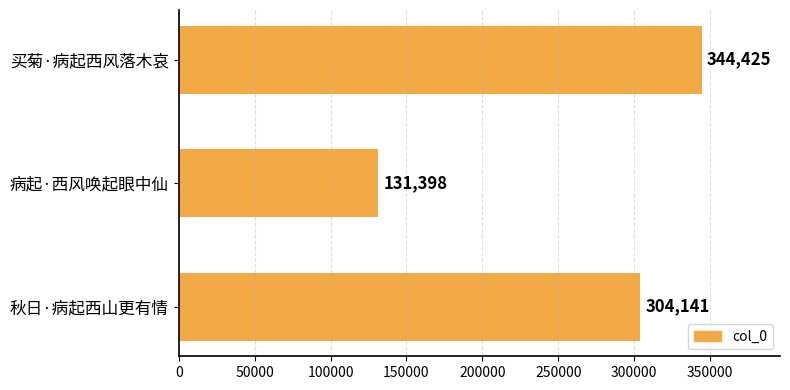

Rank the categories by value from highest to lowest.

买菊·病起西风落木哀, 秋日·病起西山更有情, 病起·西风唤起眼中仙